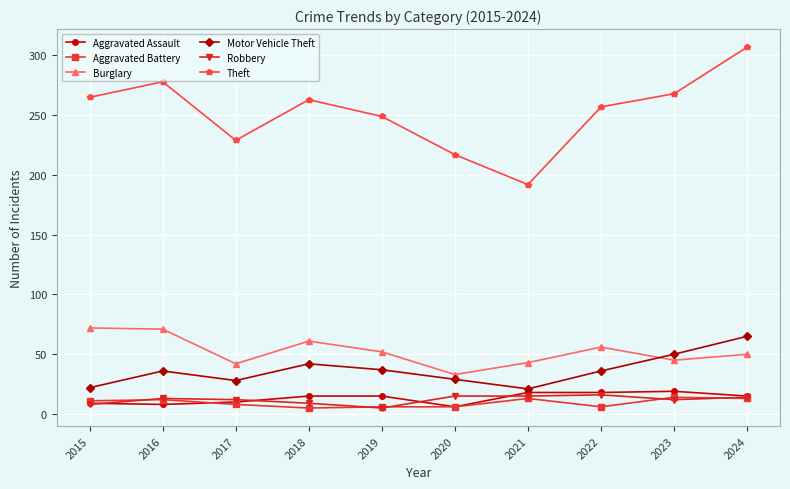

How many interior local peaks does the Theft series have?

2